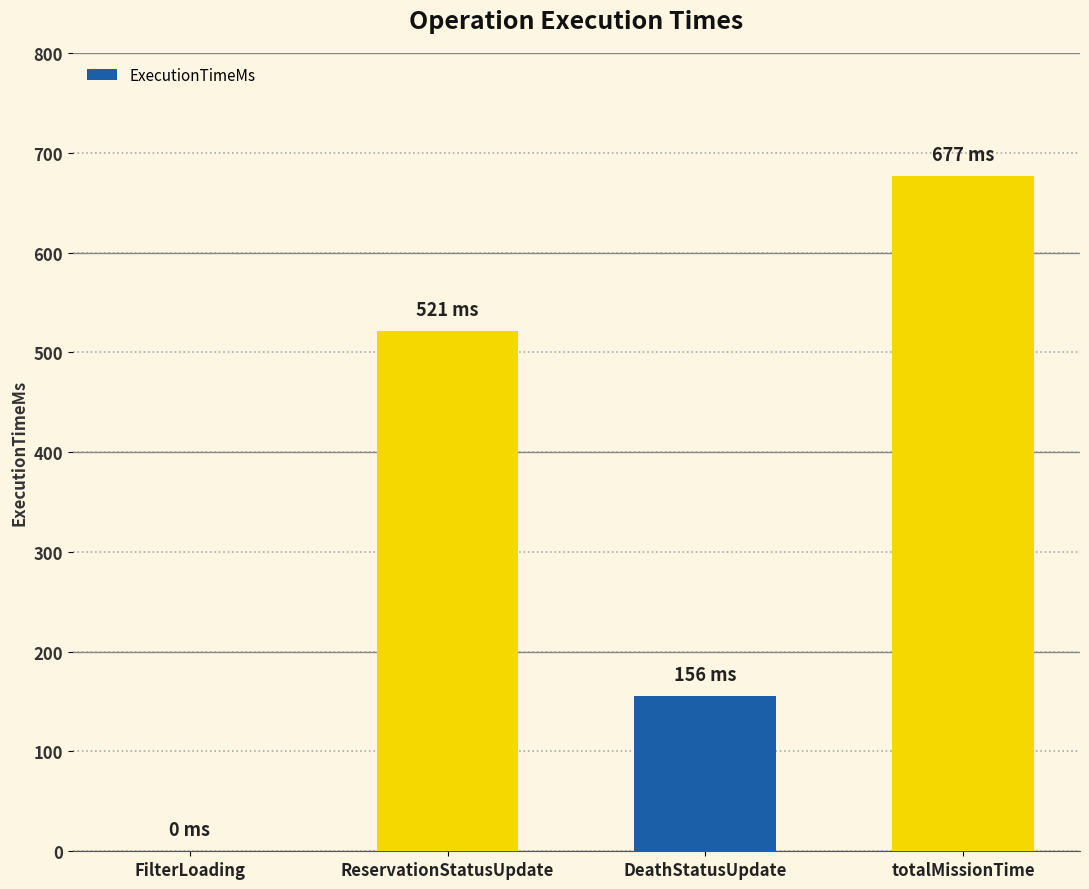

What is the difference between the values at ReservationStatusUpdate and FilterLoading?

521